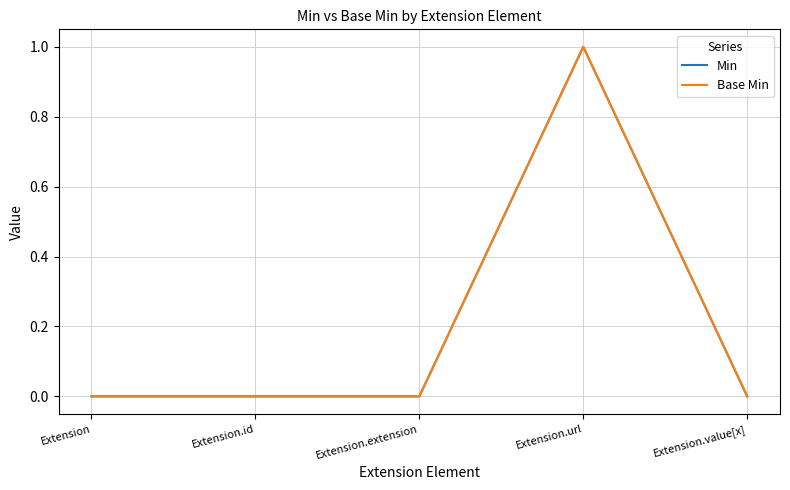

Which category has the lowest value in the Min series?

Extension